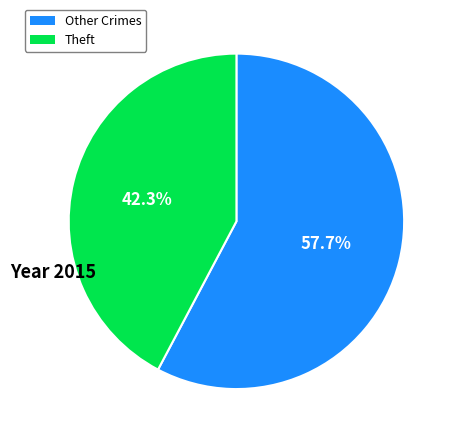

Is there any slice that represents more than half of the pie?

Yes